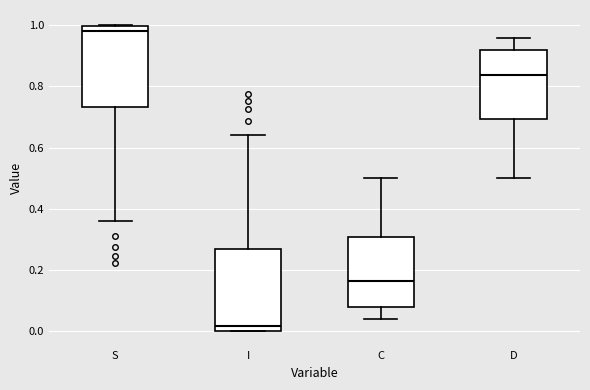

Reading left to right, read every box against the y-axis: the position of its median line, the range the box covers, and the ends of its whiskers. The values are not printed on the chart, so give them approximately, as read against the axis.

S: median 0.98, box 0.74 to 1.00, whiskers 0.36 to 1.00
I: median 0.02, box 0.00 to 0.26, whiskers 0.00 to 0.64
C: median 0.16, box 0.08 to 0.30, whiskers 0.04 to 0.50
D: median 0.84, box 0.70 to 0.92, whiskers 0.50 to 0.96